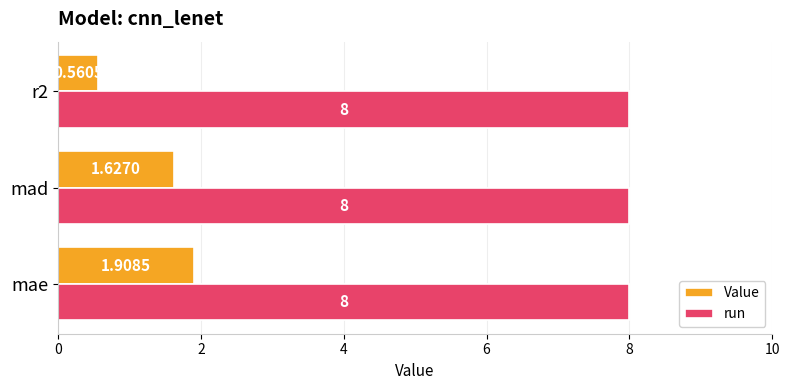

At which category is the sum across all series the highest?

mae